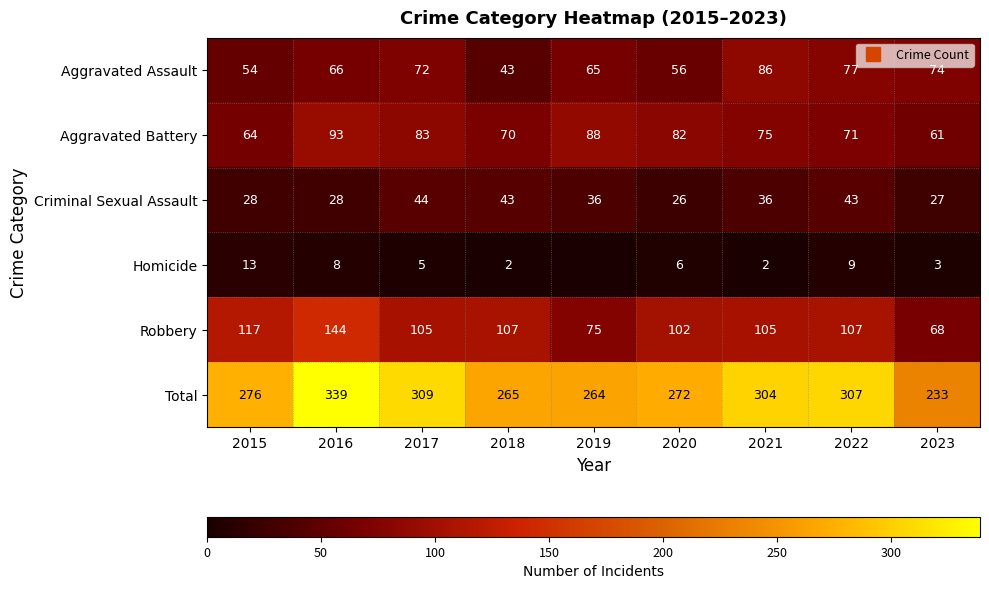

How many distinct data groups are displayed?

6